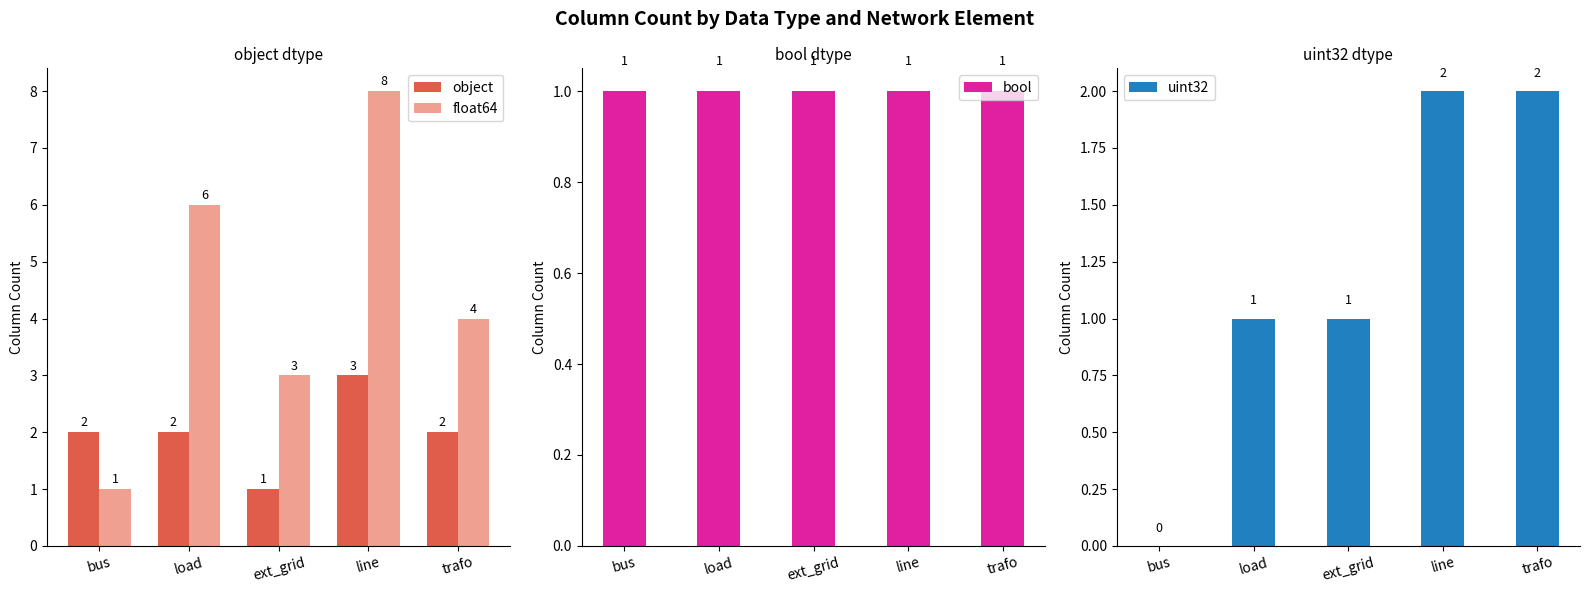

Which has a higher value, bus or ext_grid?

bus